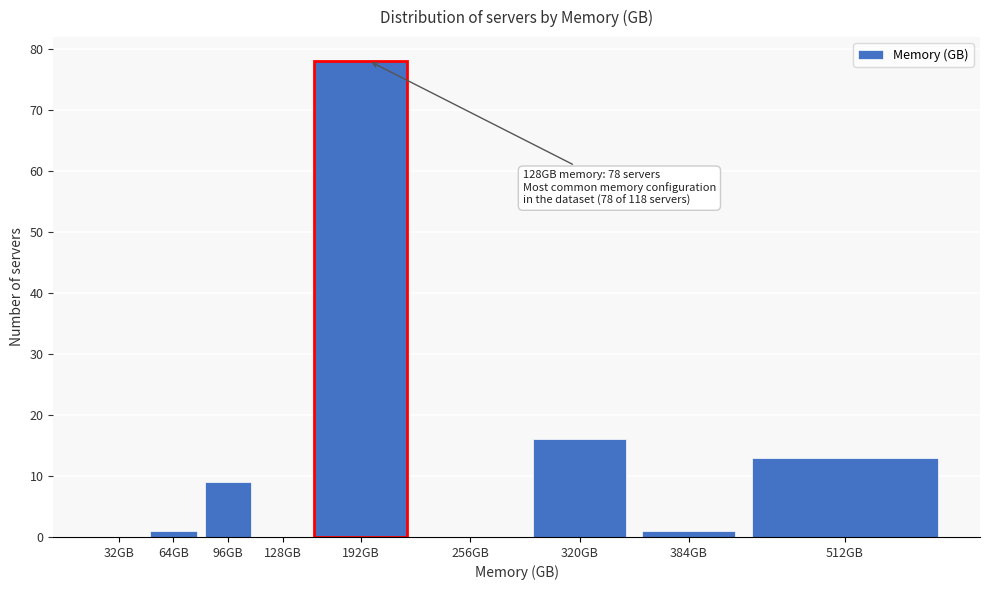

Reading right to left, extract all data points from this chart.

512GB=13	384GB=1	320GB=16	256GB=0	192GB=78	128GB=0	96GB=9	64GB=1	32GB=0